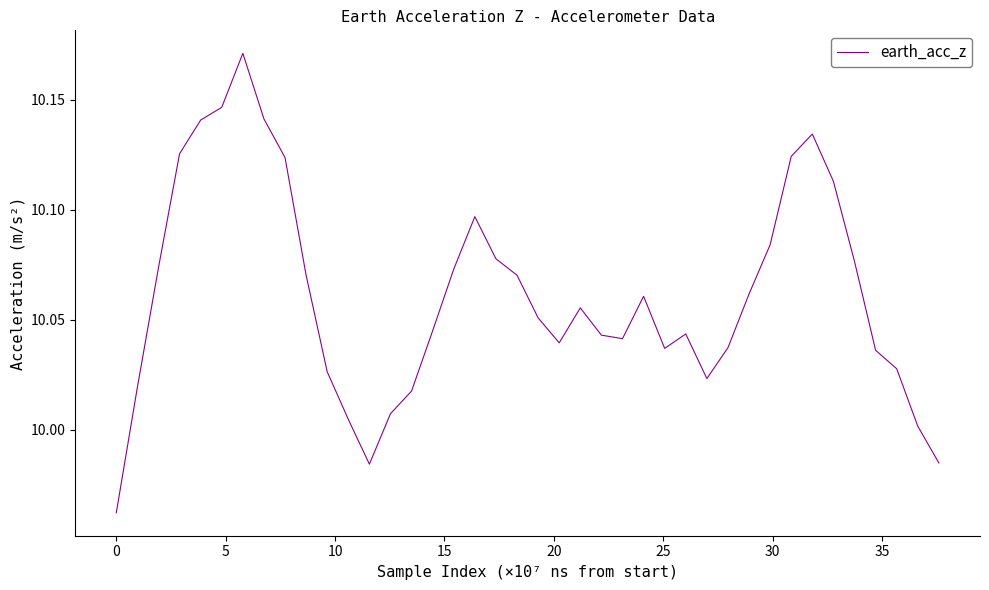

How many points are lower than both their immediate neighbors (excluding endpoints)?

5